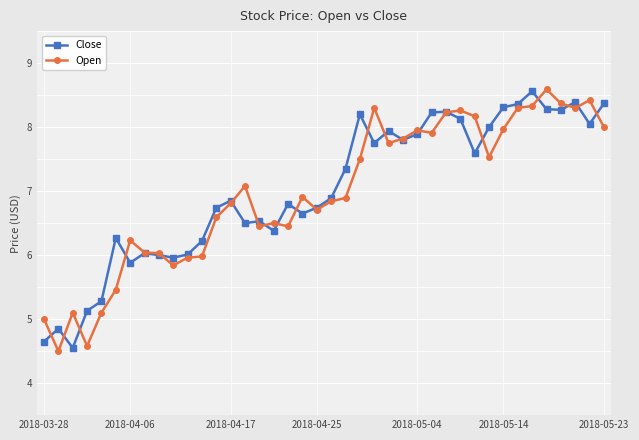

What is the value of the Close point at the 8th from the left?

6.0